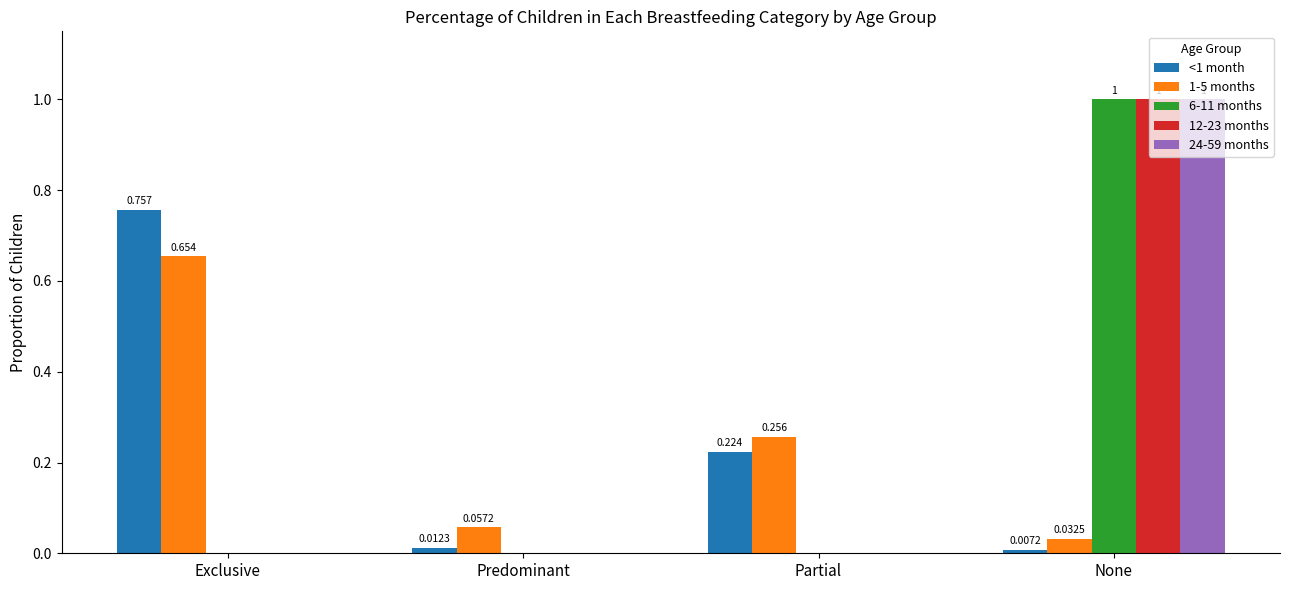

At which category does the chart reach its peak across all series?

None